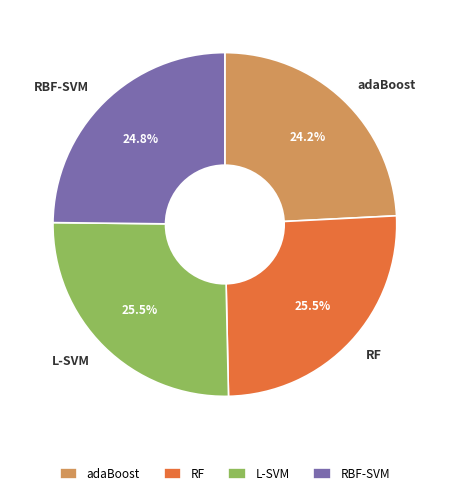

Does any single category account for the majority?

No